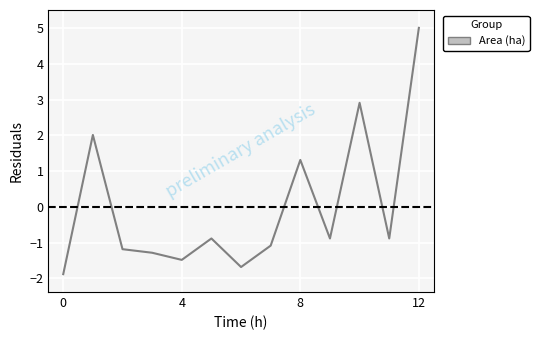

What is the greatest value displayed?

5.0